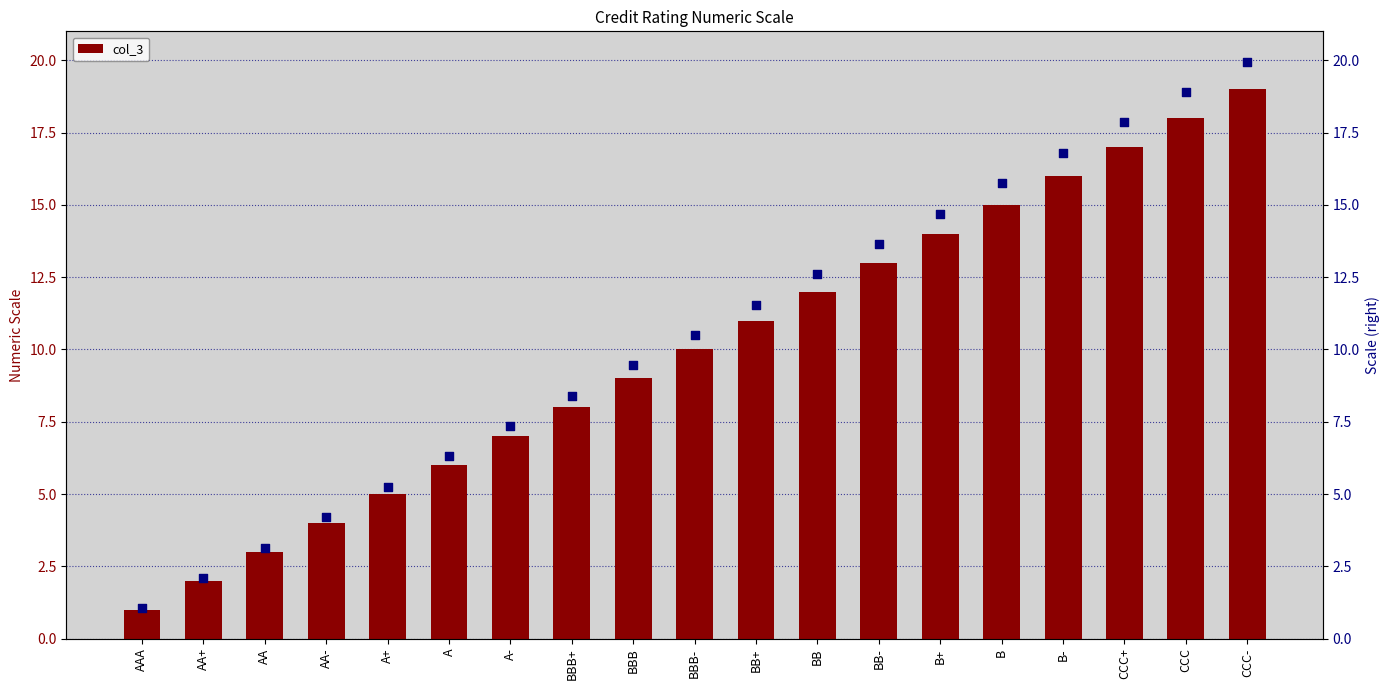

At which category is the sum across all series the highest?

CCC-